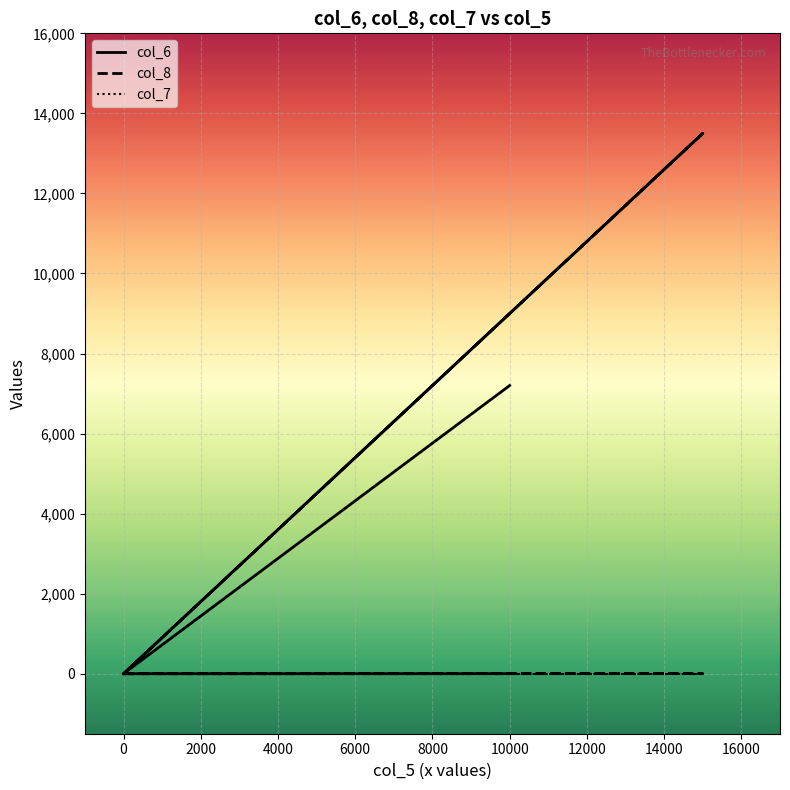

Reading left to right, what are all the values shown in this chart?

col_6: 0=0	0=0	0=0	0=0	0=0	15000=13500	0=0	10000=7200
col_8: 0=0	0=0	0=0	0=0	0=0	15000=2	0=0	10000=1